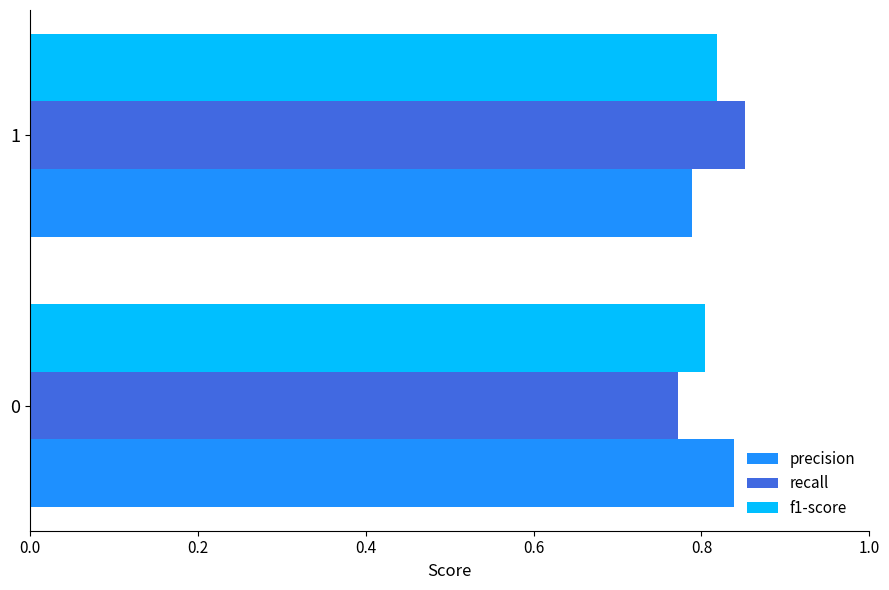

What is the sum of the precision values at 0 and 1?

1.6